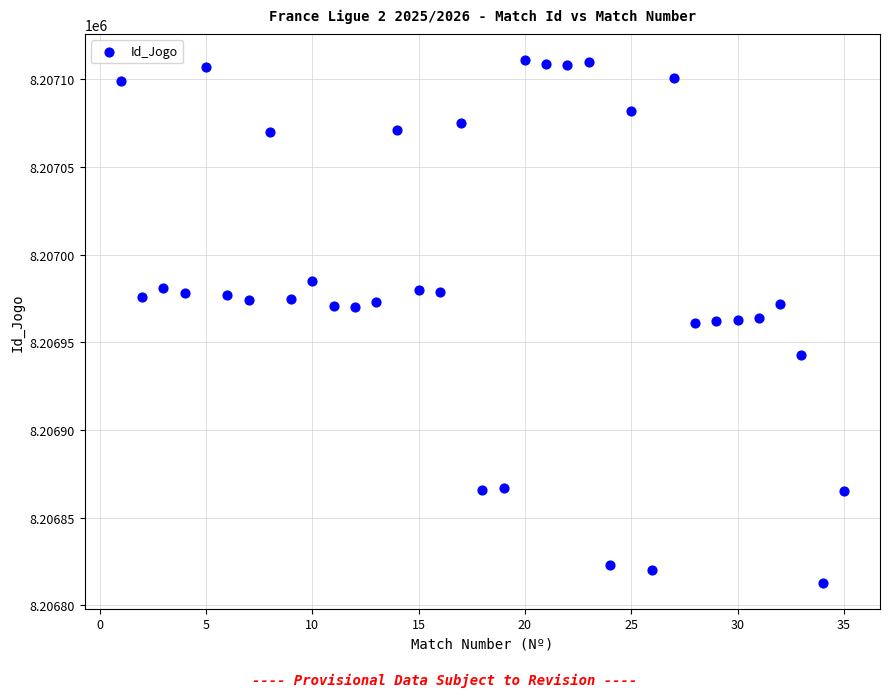

What is the range of Y values (max minus min)?

298